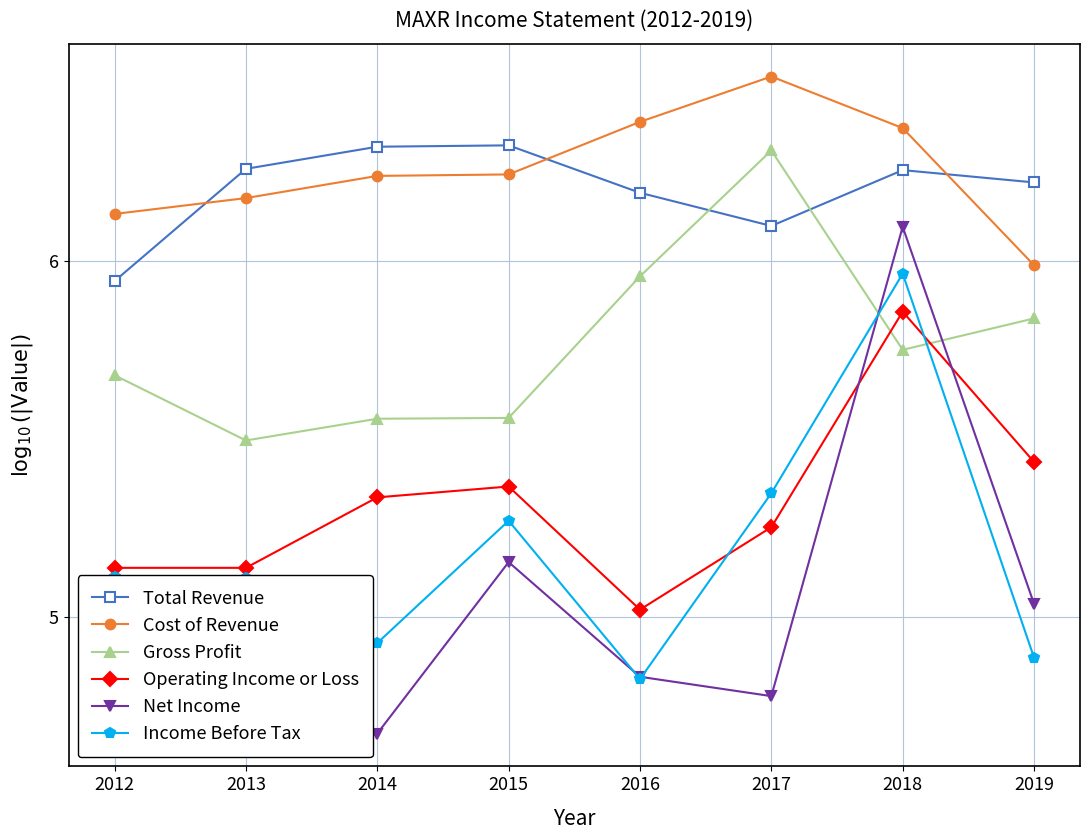

At how many categories does at least one series exceed 4?

8